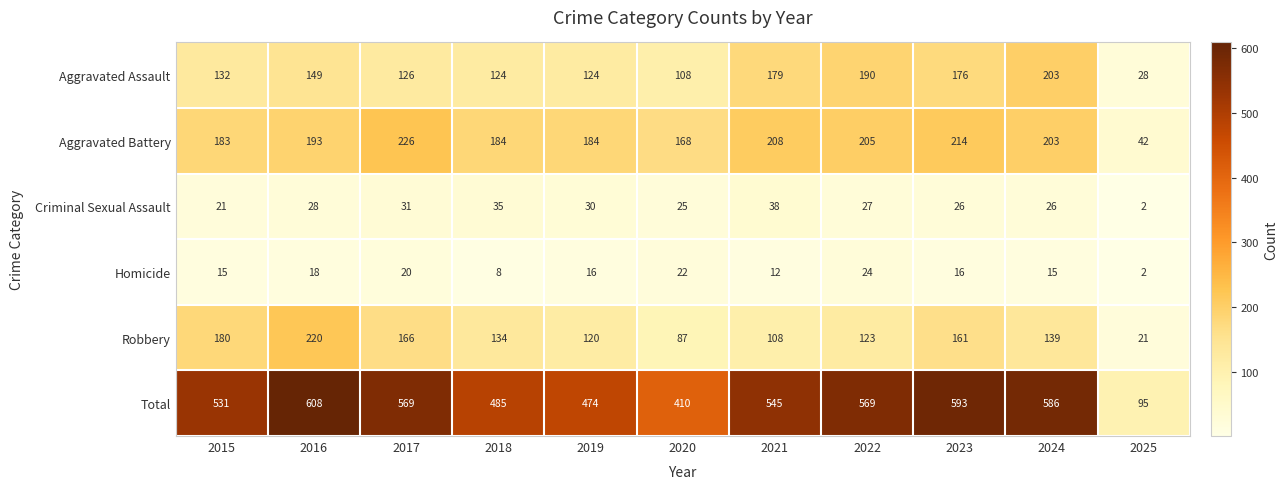

What is the difference between the highest and lowest values at 2021?

533